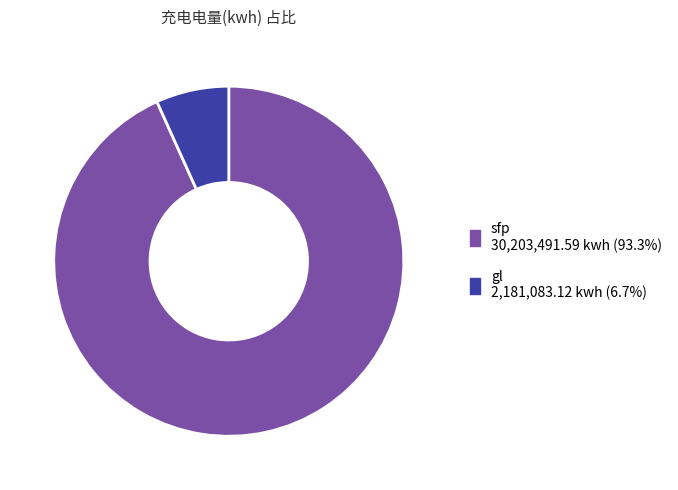

Do gl and sfp together represent more than half of the pie?

Yes